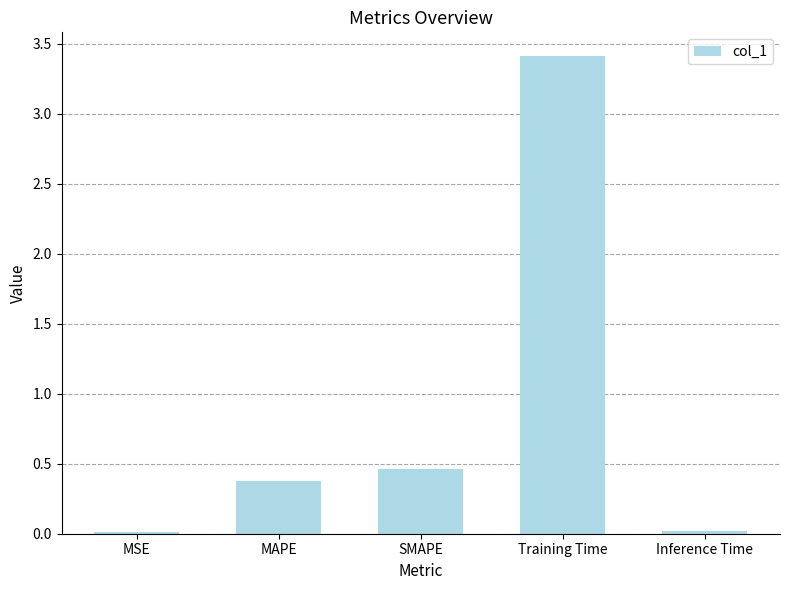

What is the greatest value displayed?

3.4